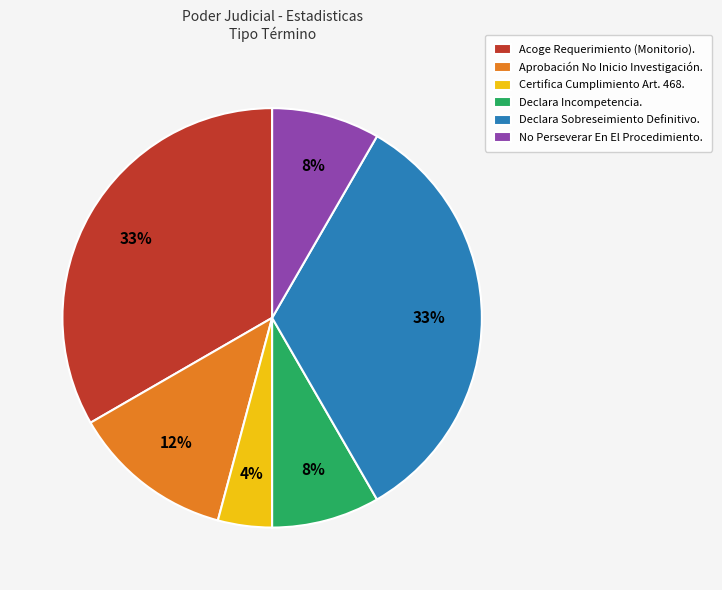

What is the smallest slice in the pie chart?

Certifica Cumplimiento Art. 468.